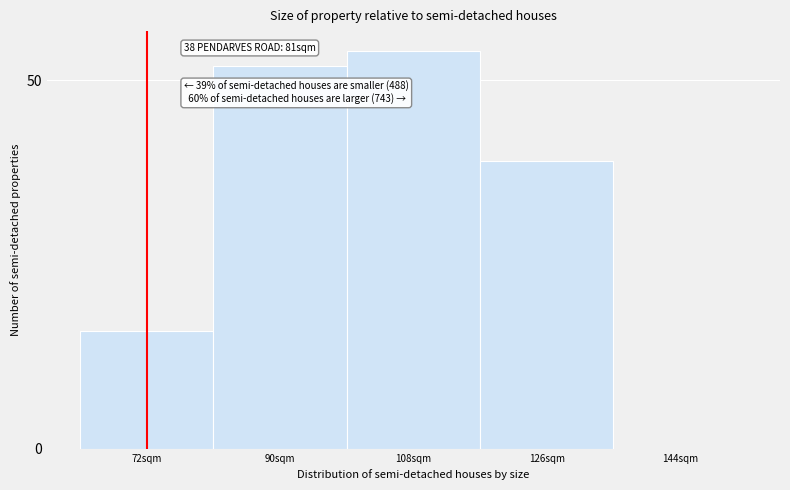

Reading left to right, list all the values displayed in this chart.

72sqm=16	90sqm=52	108sqm=54	126sqm=39	144sqm=0